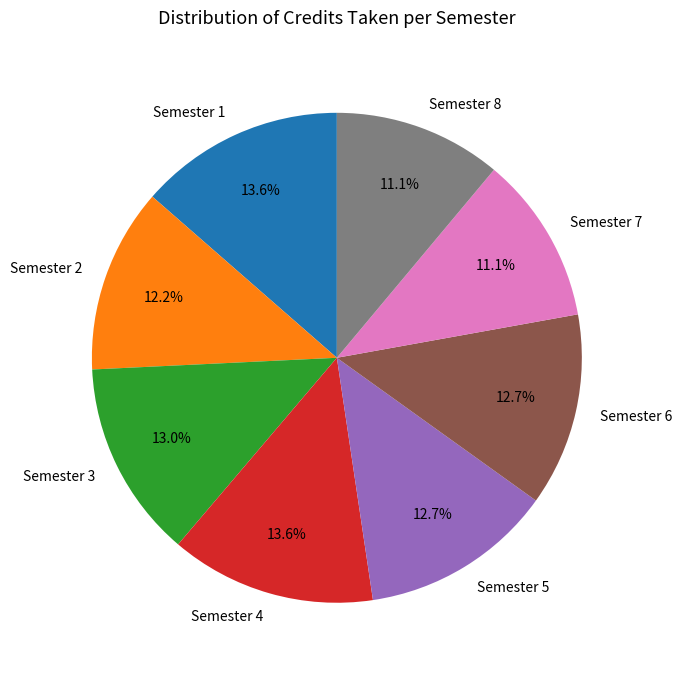

How many slices are in this pie chart?

8